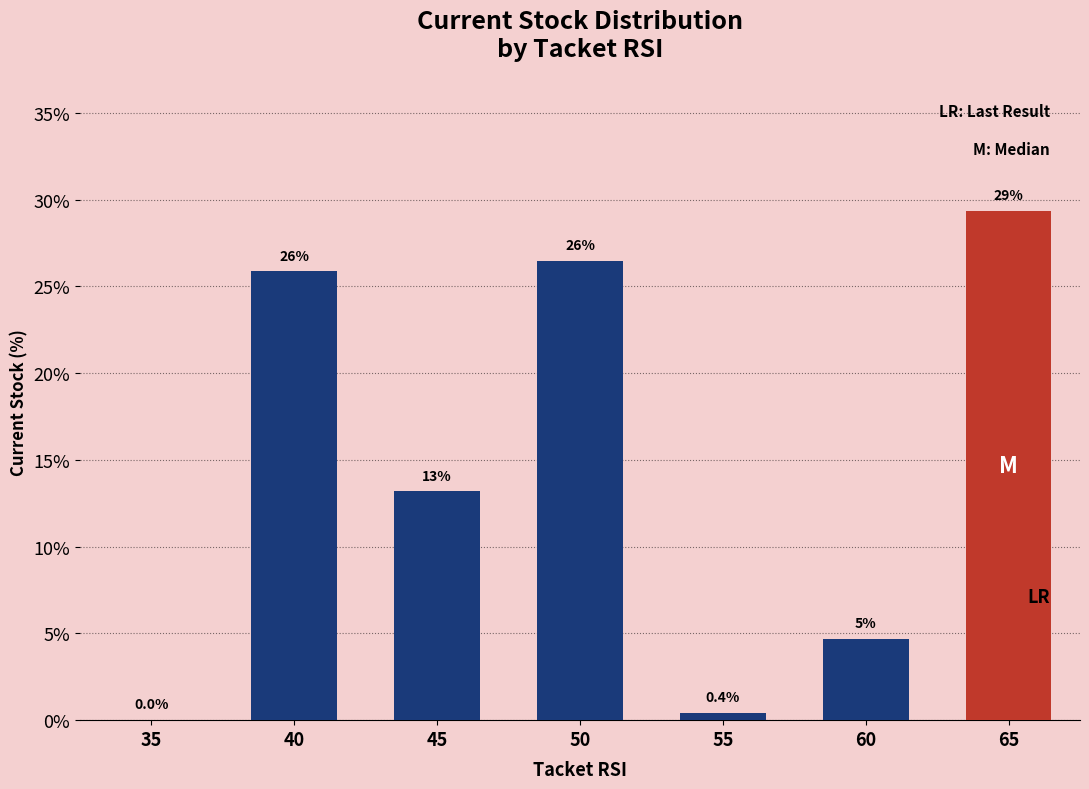

Which category has the highest value across all series?

65